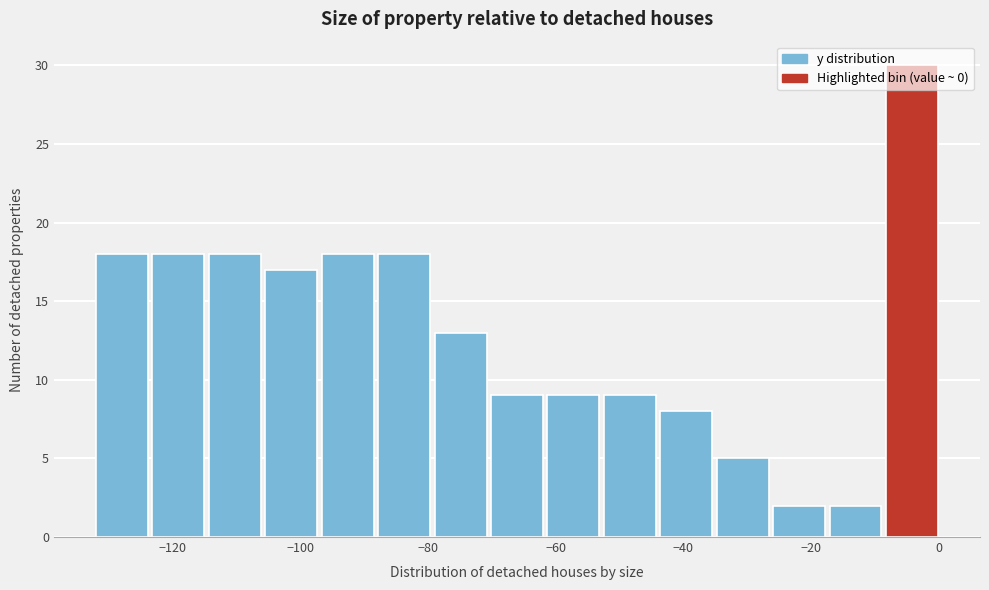

Over which range of the x-axis is the bar tallest?

-8 to 0